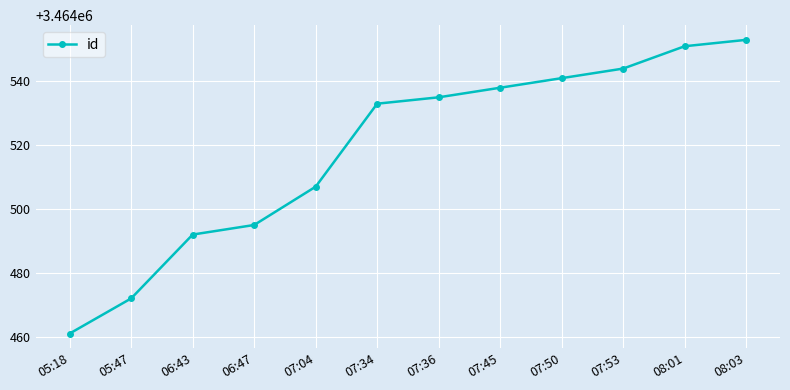

What position from the left is 08:01?

11